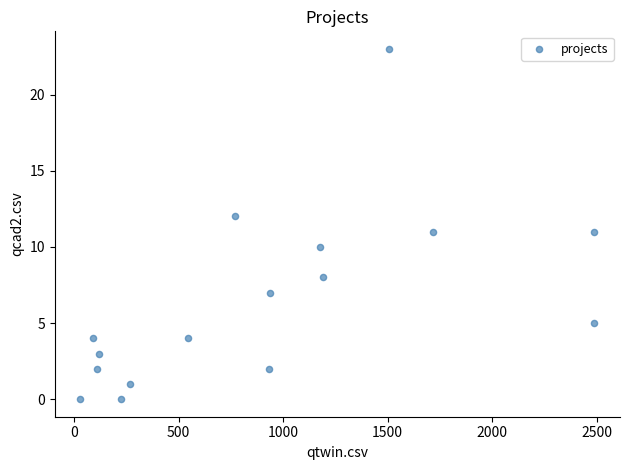

What is the range of X values (max minus min)?

2457